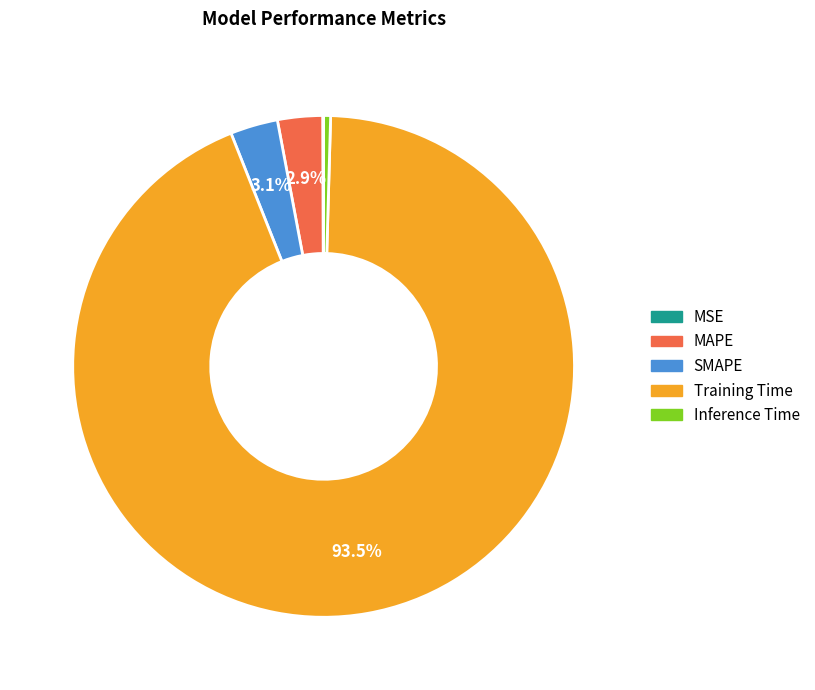

To the nearest percent, what is the combined percentage of MAPE and SMAPE?

6%